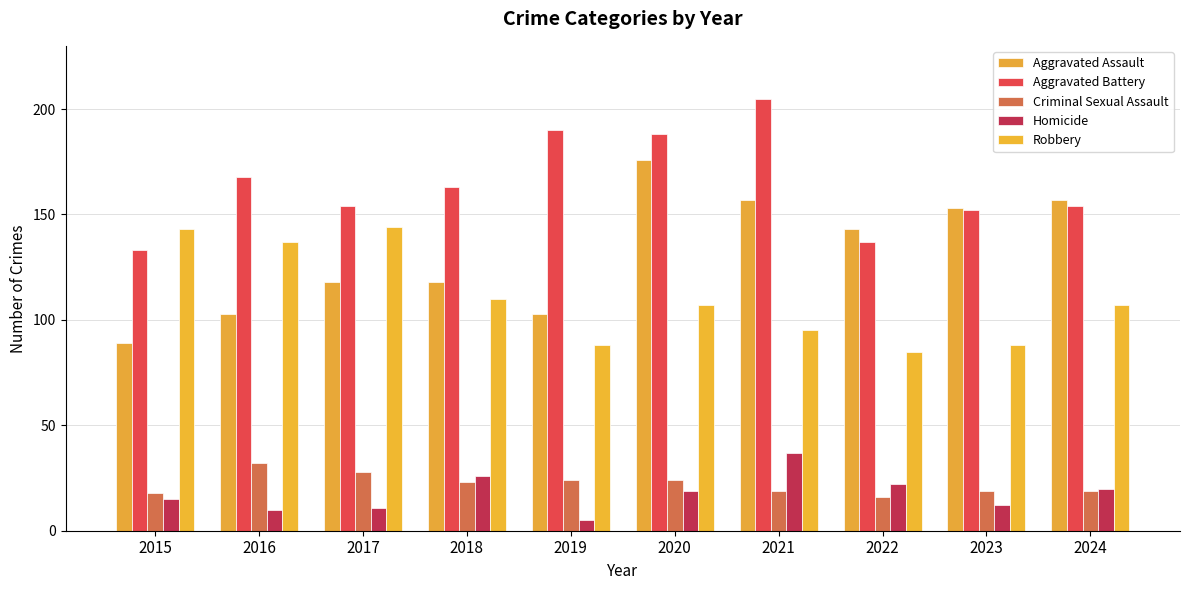

What is the spread (max minus min) of values at 2024?

138